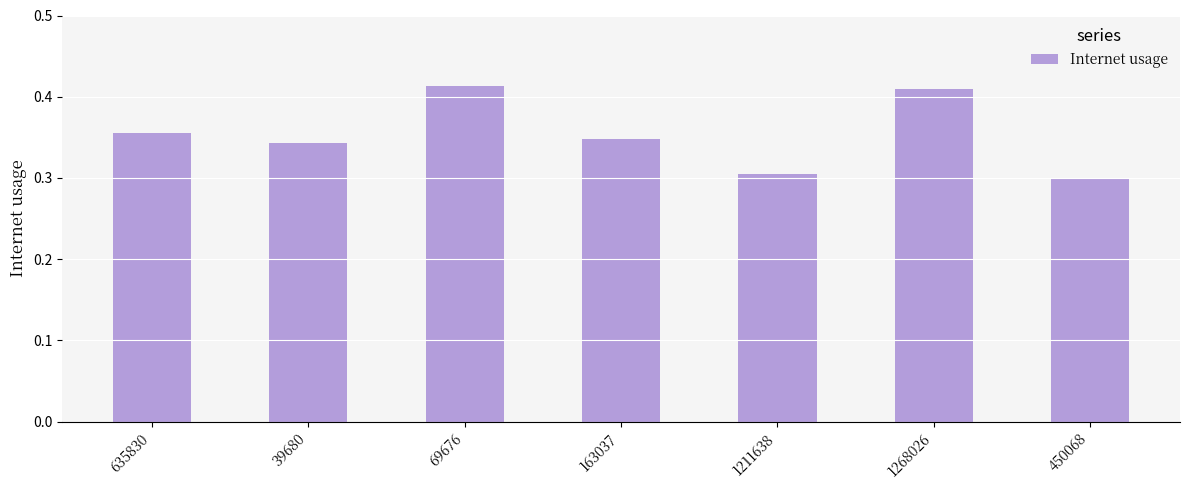

The chart shows a value of 0.3 at 1211638. True or false?

True